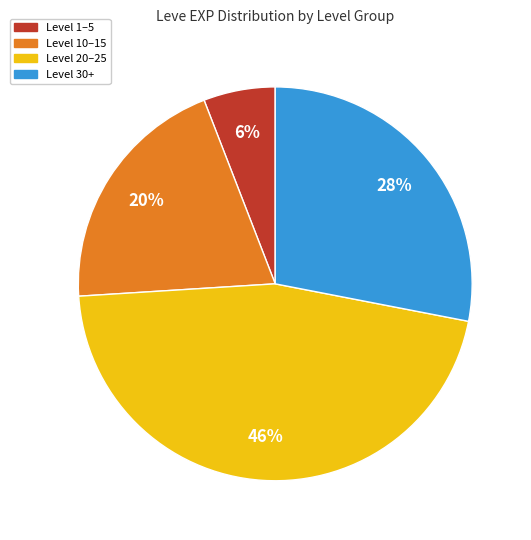

Does any single category account for the majority?

No